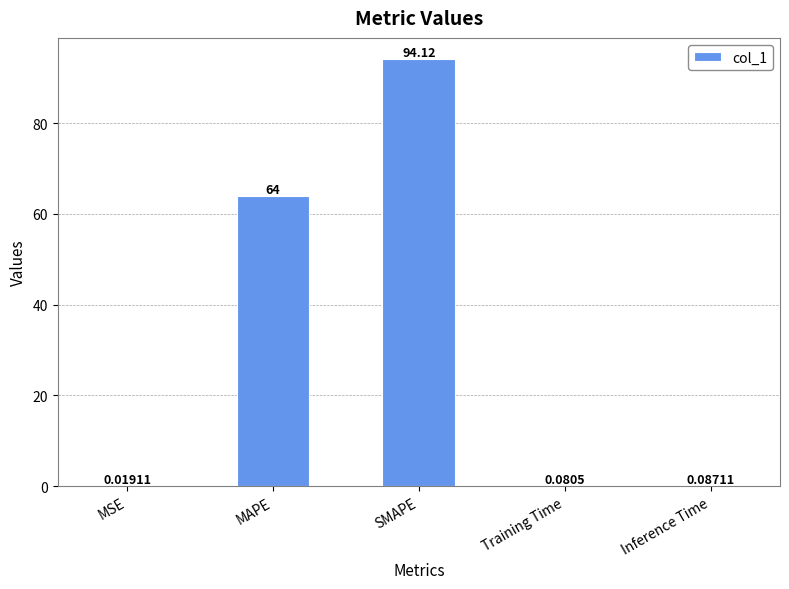

What is the change in value from MSE to SMAPE?

+94.1